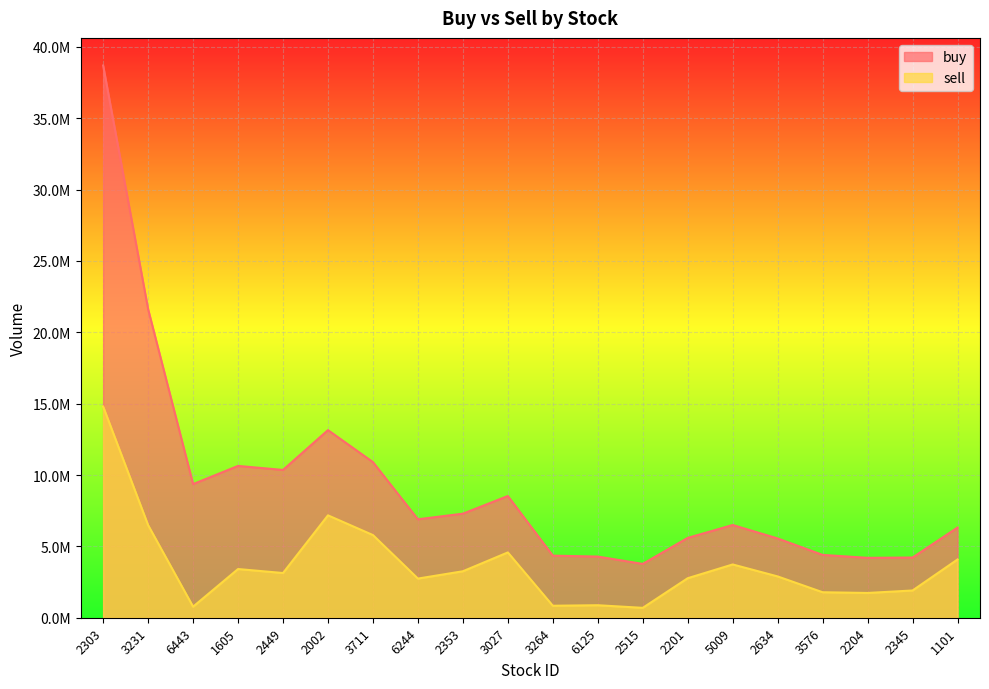

Where is sell nearest to the value 7744049?

2002